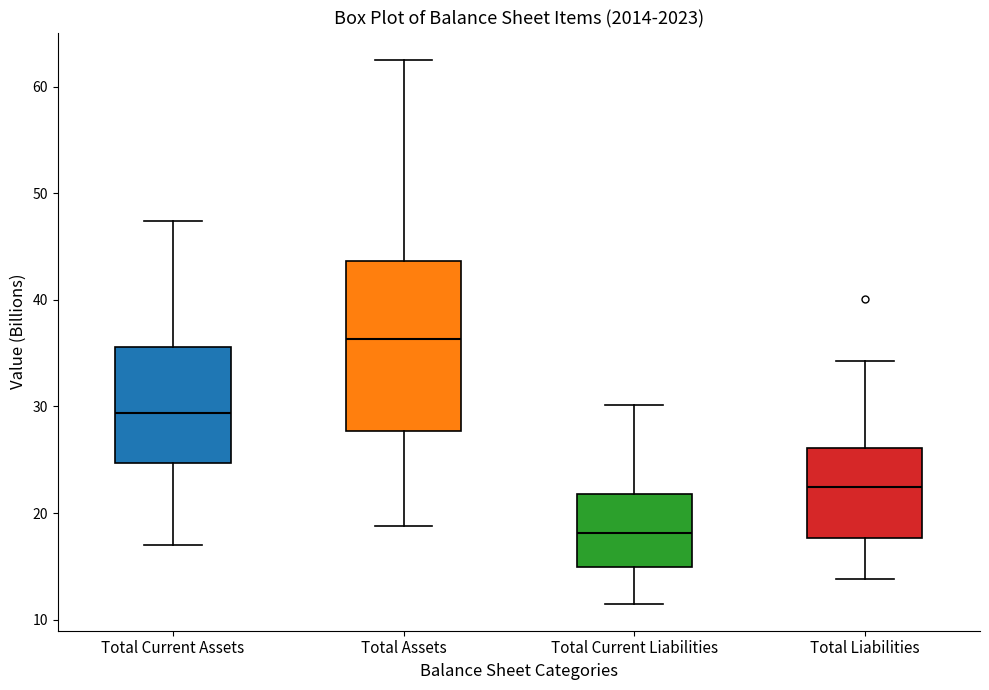

Where does the lower whisker of the box for Total Liabilities end on the y-axis? The values are not printed on the chart, so give them approximately, as read against the axis.

14